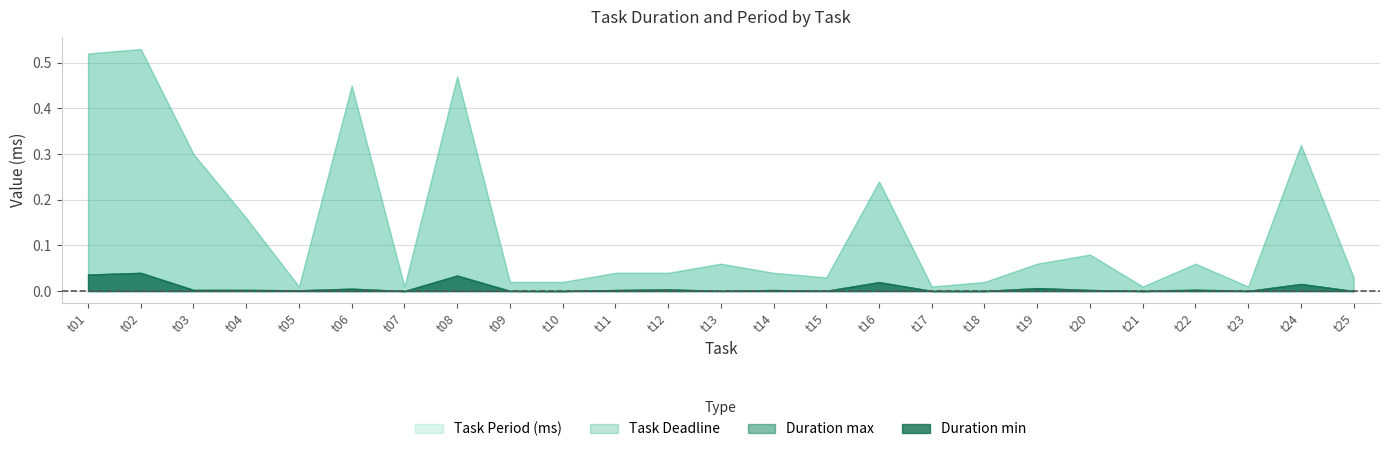

How many distinct data groups are displayed?

4